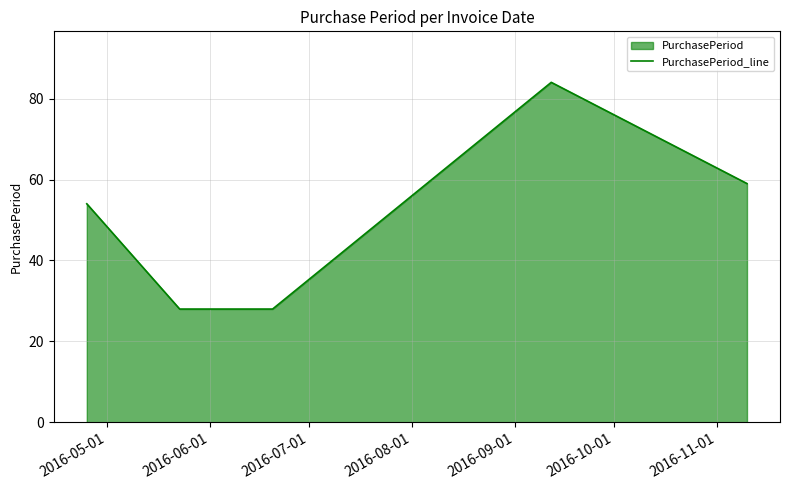

True or false: the data has more than 0 interior local peaks.

True